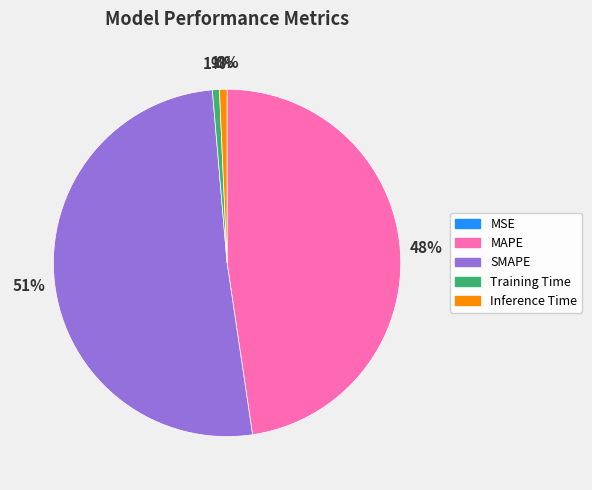

Which has a higher value, SMAPE or MAPE?

SMAPE